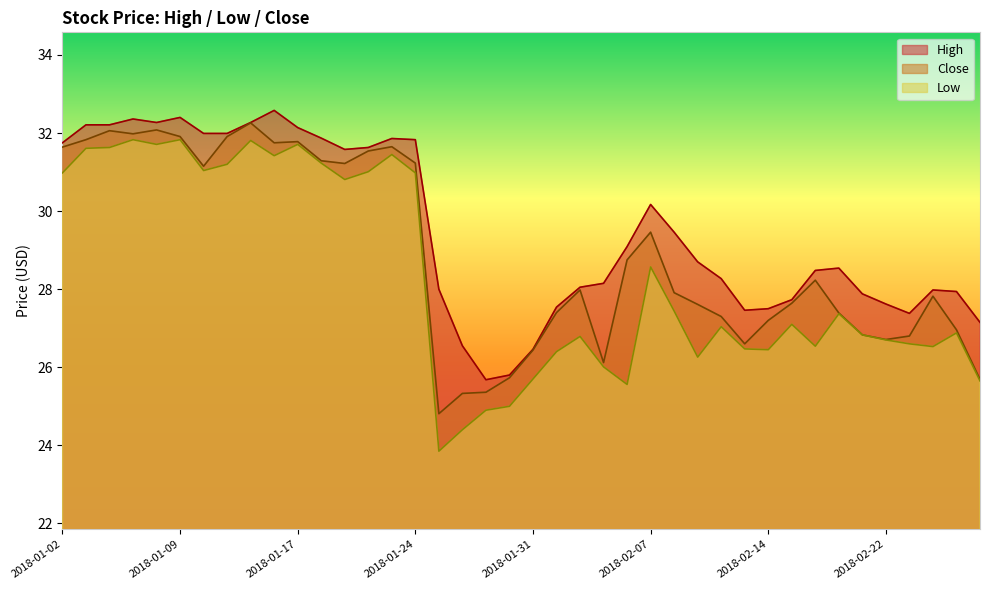

Reading right to left, what are all the values shown in this chart?

High: 27.1	27.9	28.0	27.4	27.6	27.9	28.5	28.5	27.7	27.5	27.5	28.3	28.7	29.5	30.2	29.1	28.1	28.0	27.5	26.5	25.8	25.7	26.5	28.0	31.8	31.9	31.6	31.6	31.9	32.1	32.6	32.3	32.0	32.0	32.4	32.3	32.4	32.2	32.2	31.8
Low: 25.6	26.9	26.5	26.6	26.7	26.8	27.4	26.5	27.1	26.5	26.5	27.0	26.3	27.4	28.6	25.6	26.0	26.8	26.4	25.7	25.0	24.9	24.4	23.9	31.0	31.5	31.0	30.8	31.2	31.7	31.4	31.8	31.2	31.0	31.8	31.7	31.8	31.6	31.6	31.0
Close: 25.7	27.0	27.8	26.8	26.7	26.8	27.4	28.2	27.6	27.2	26.6	27.3	27.6	27.9	29.5	28.8	26.1	28.0	27.4	26.4	25.7	25.4	25.3	24.8	31.2	31.6	31.5	31.2	31.3	31.8	31.8	32.3	31.9	31.1	31.9	32.1	32.0	32.1	31.8	31.6